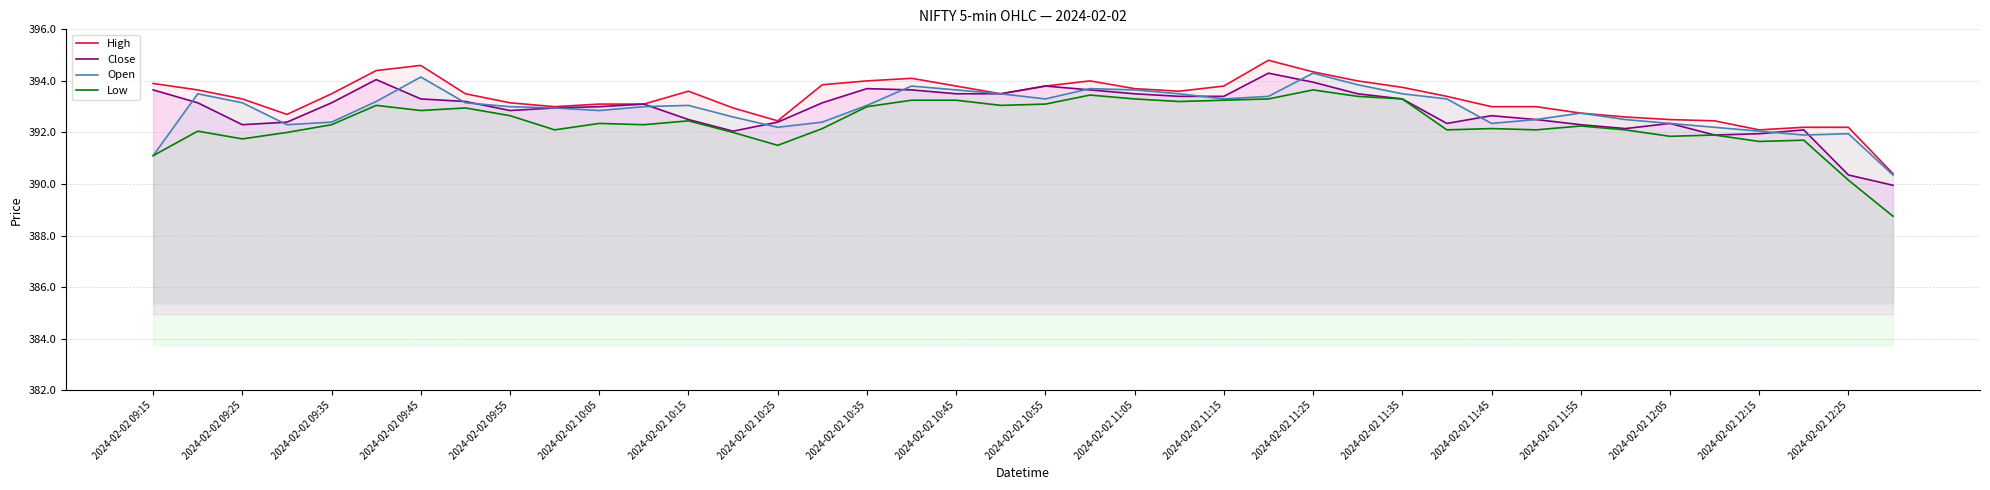

What is the total value across all series at 25?

1575.8